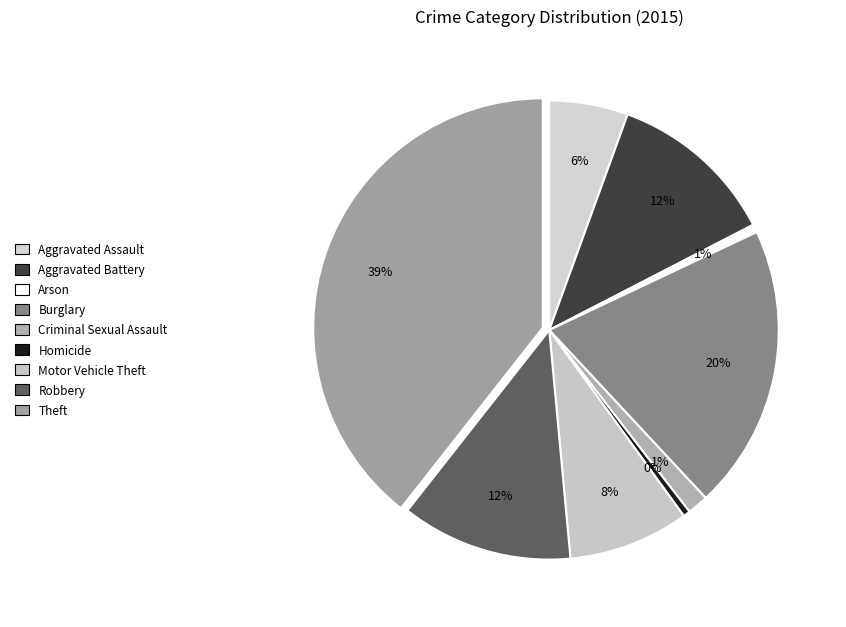

True or false: Homicide accounts for 1% of the total.

False